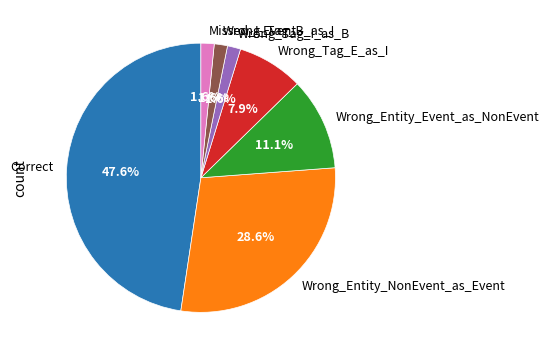

Is it true that Correct is 48% of the pie?

True